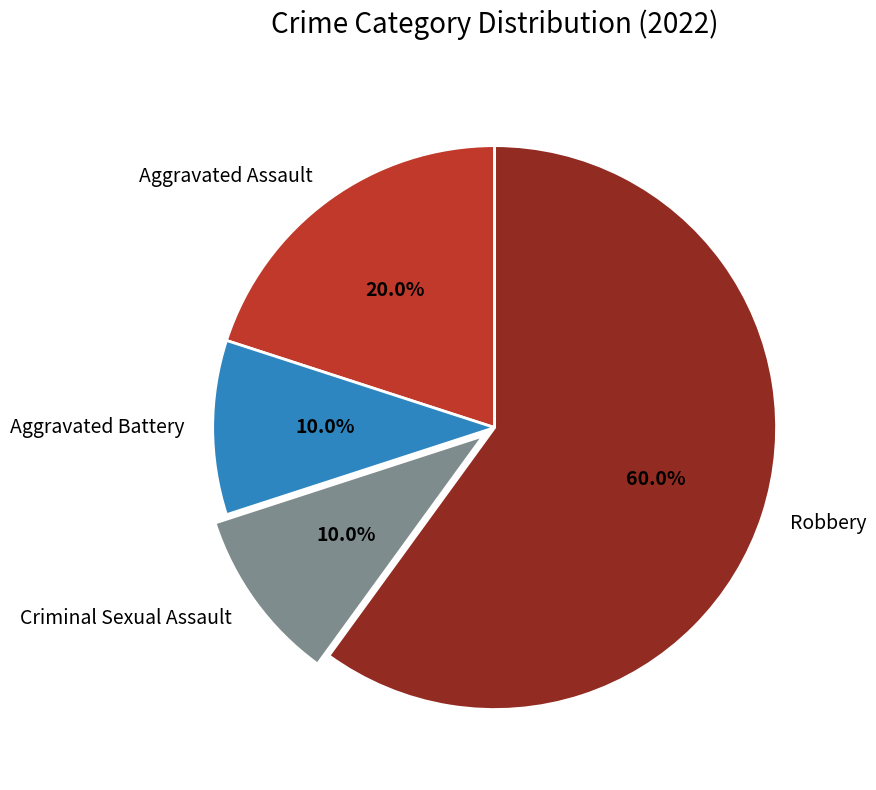

Between Aggravated Battery and Aggravated Assault, which is larger?

Aggravated Assault